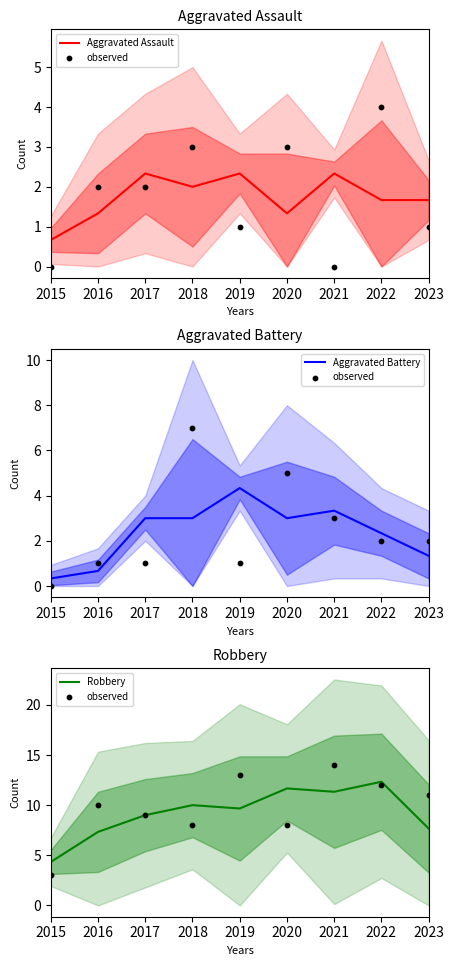

The Robbery series shows 17.3 at 2018. True or false?

False